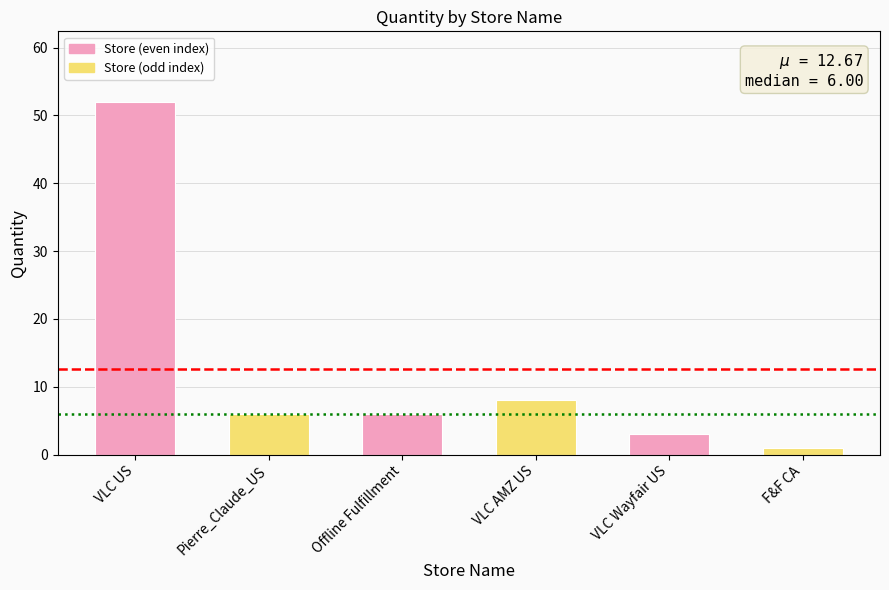

Which category has the highest value across all series?

VLC US